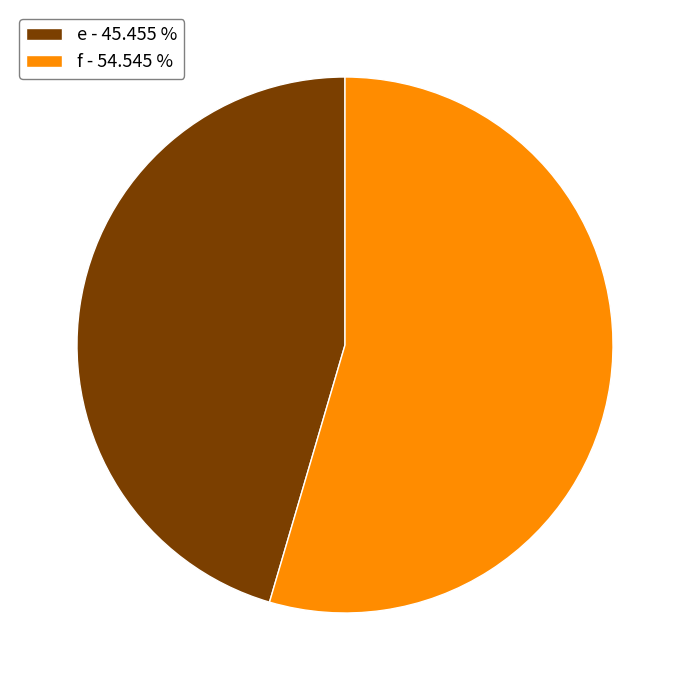

Do f and e together represent more than half of the pie?

Yes